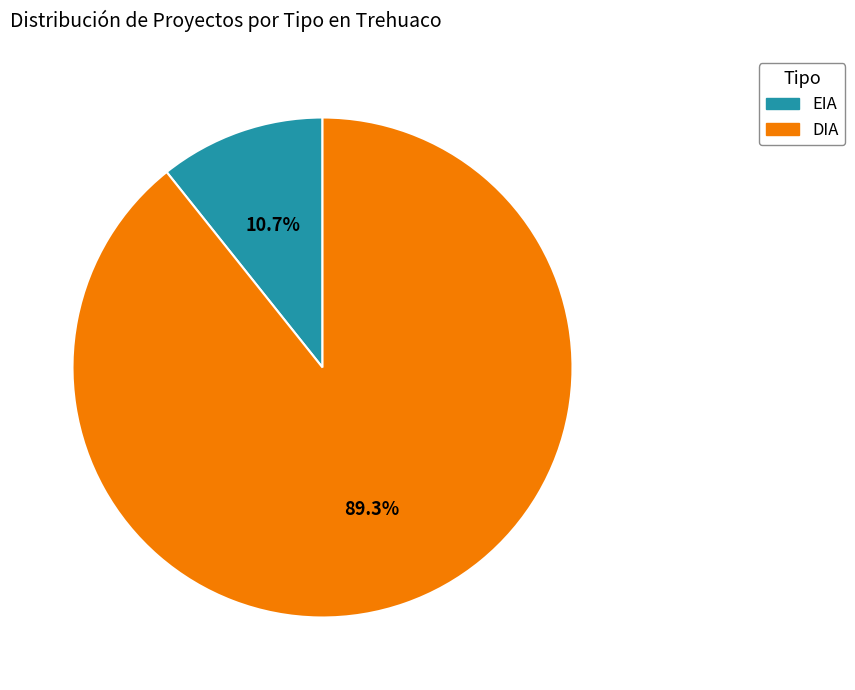

Which slice is the smallest?

EIA